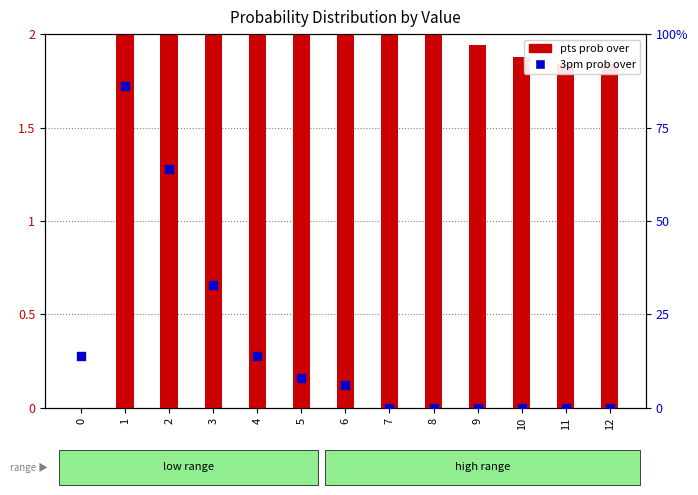

Which series reaches the minimum Y coordinate?

pts prob over